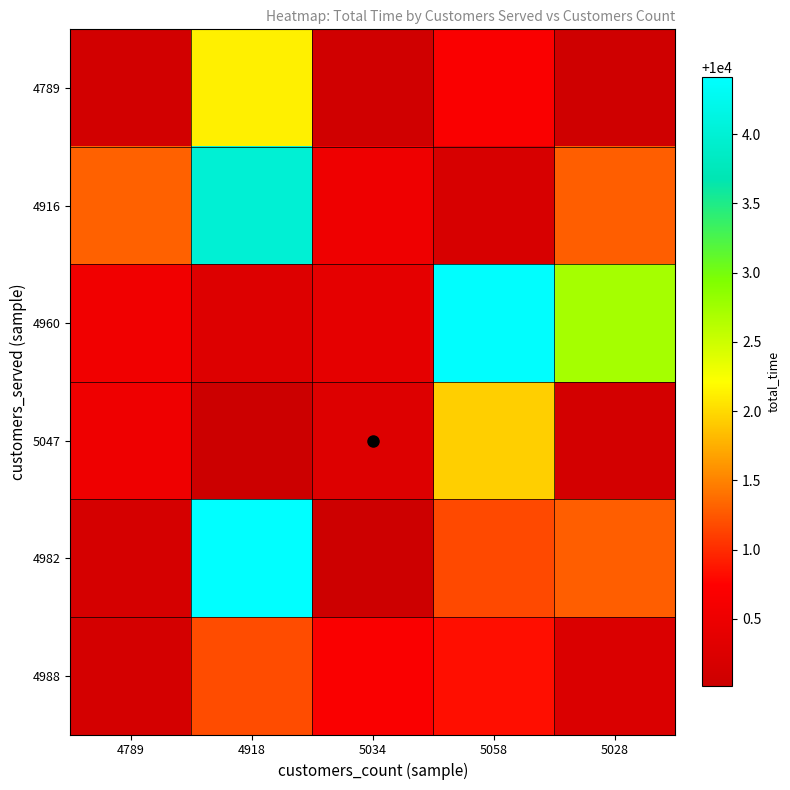

What is the total value across all series at 4918?

60012.0